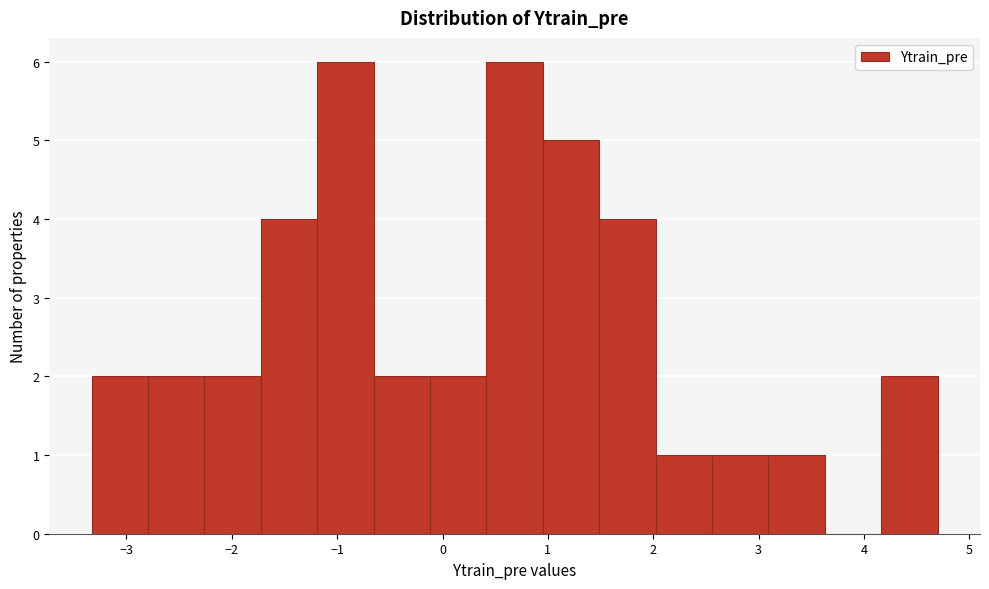

What is the height of the bar covering -0.1 to 0.4 on the x-axis? Neither the bar edges nor the heights are printed on the chart, so give them approximately, as read against the axes.

2